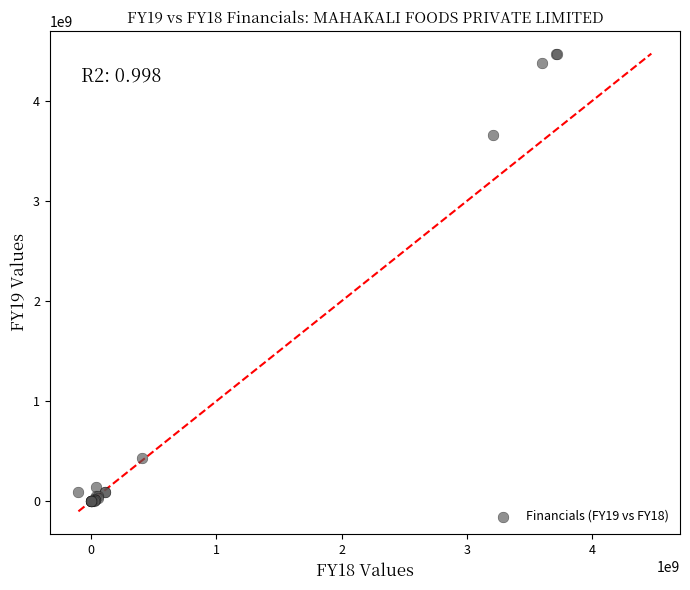

What Y value in the scatter plot is closest to 2236620689?

3661295771.5